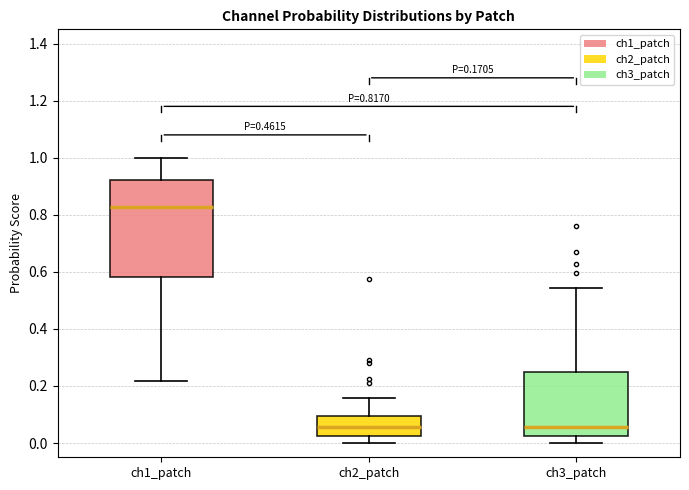

Which box's median line is the highest?

ch1_patch